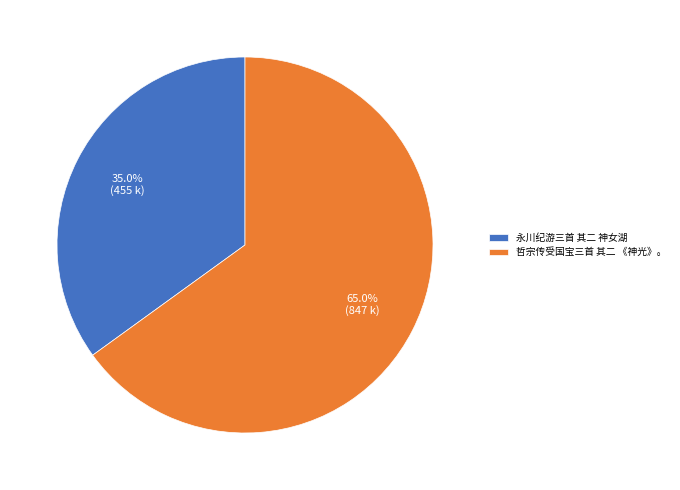

Which slice is the smallest?

永川纪游三首 其二 神女湖